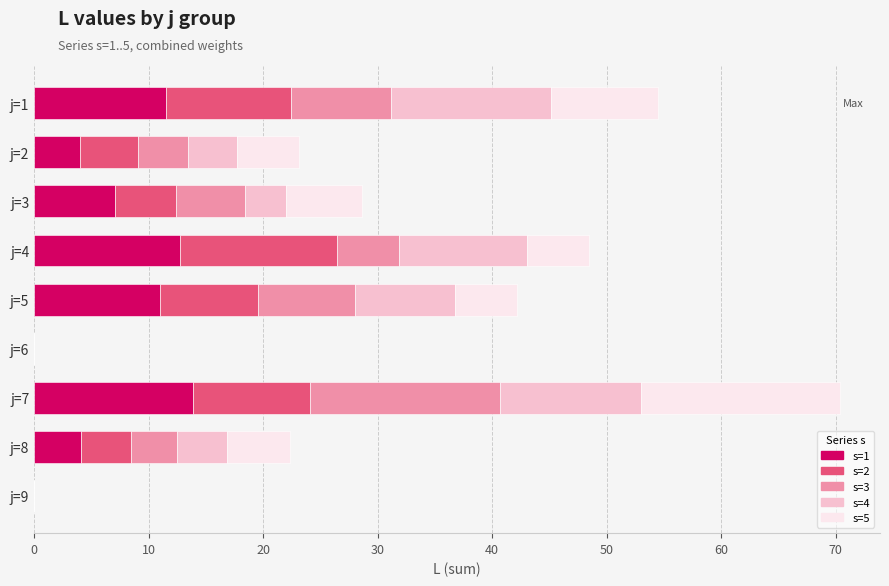

What is the highest value of the s=1 series?

13.9